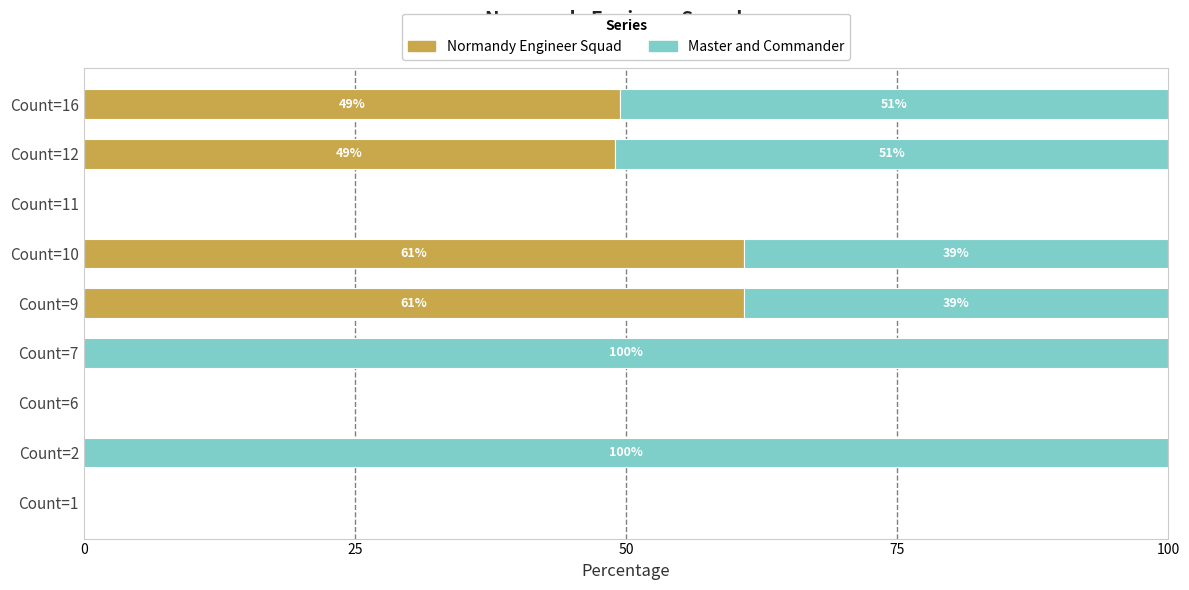

What is the maximum value for Normandy Engineer Squad?

60.9